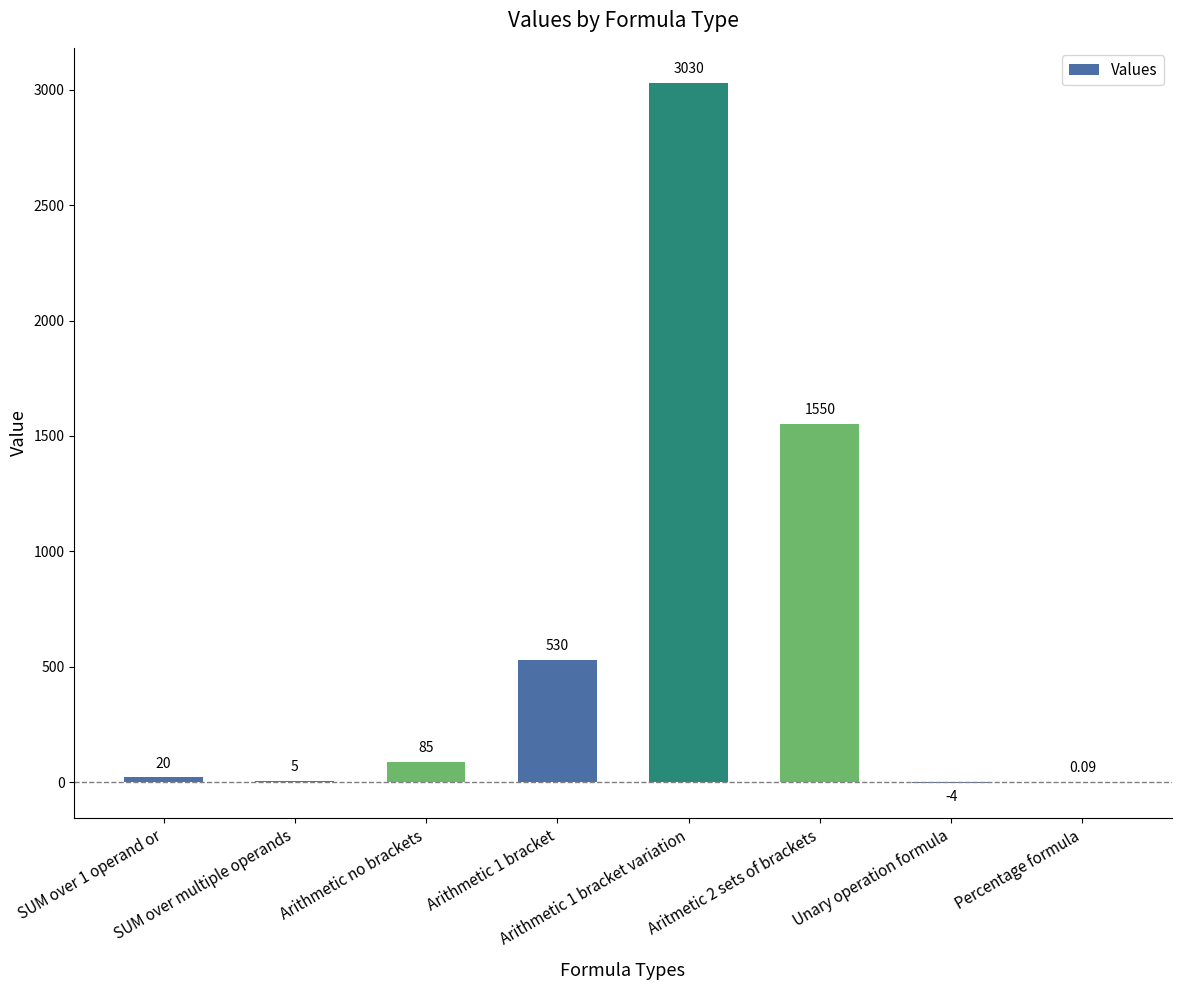

Which category has the lowest value across all series?

Unary operation formula